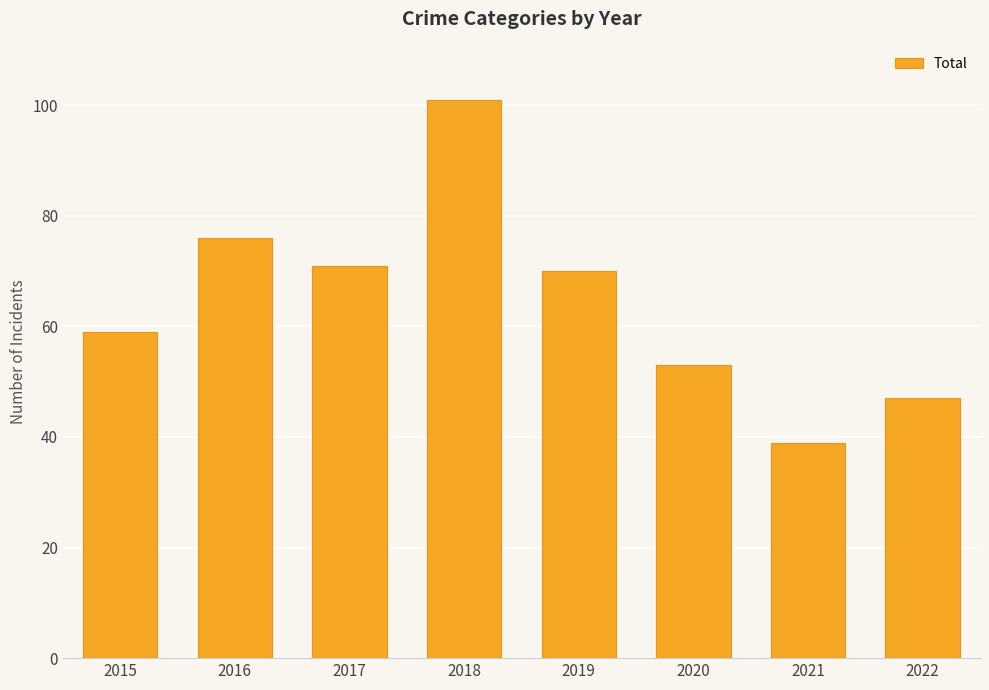

What is the approximate value at 2015, to the nearest 10?

60